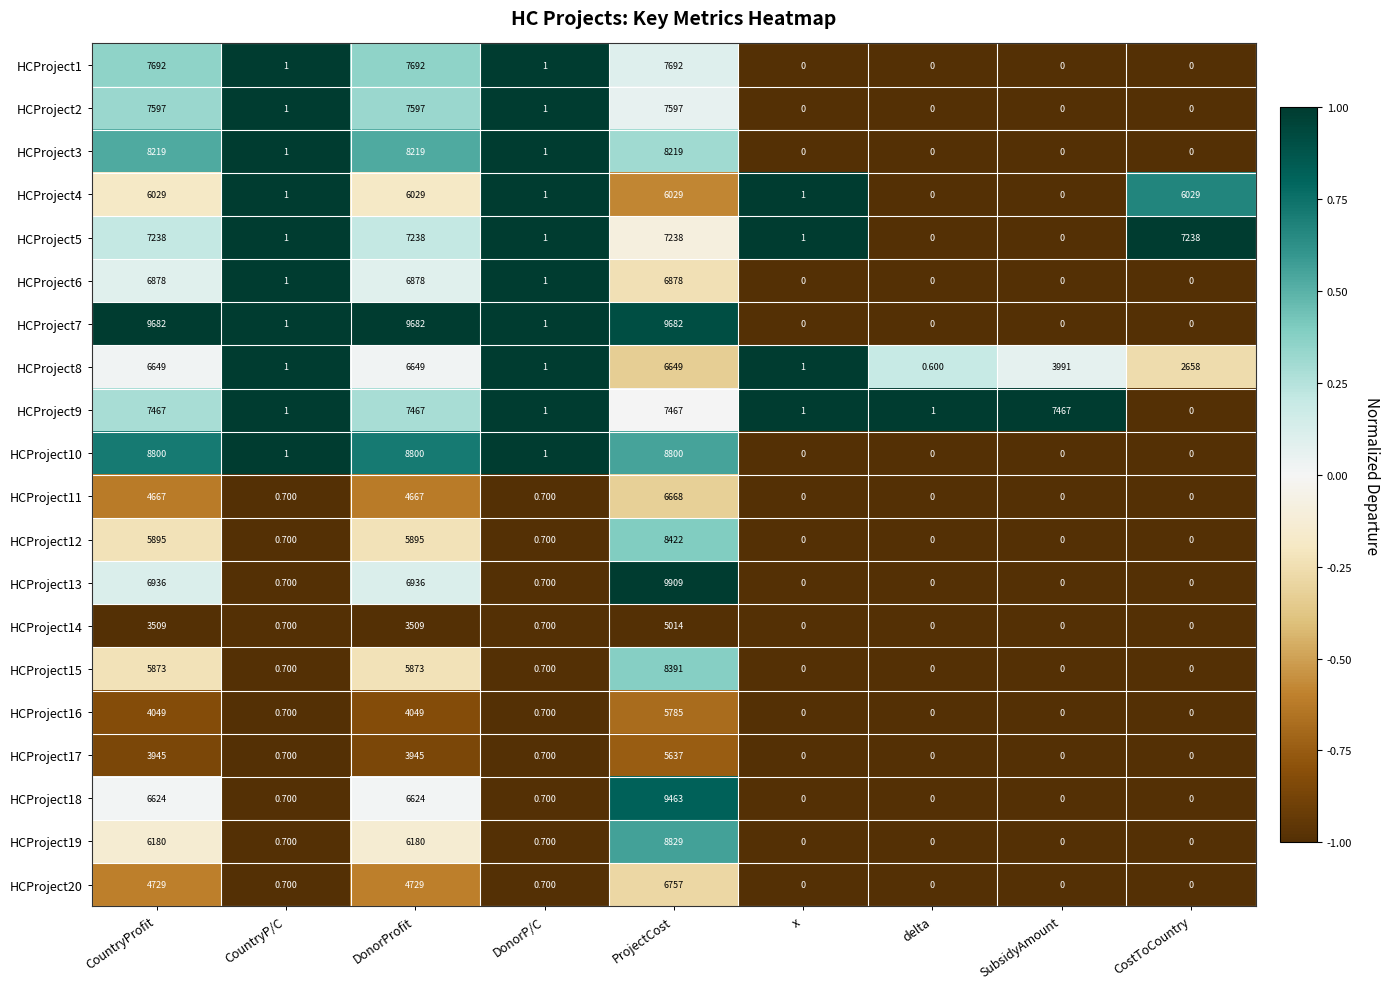

At which label does HCProject3 first exceed 1?

CountryProfit